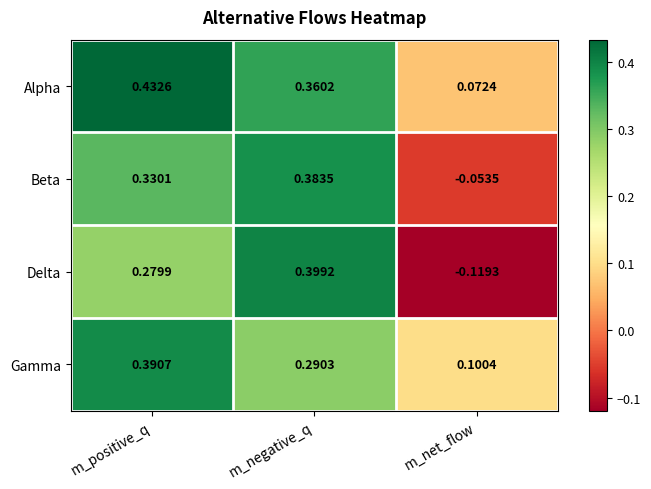

Where does the Beta series first go above 0?

m_positive_q